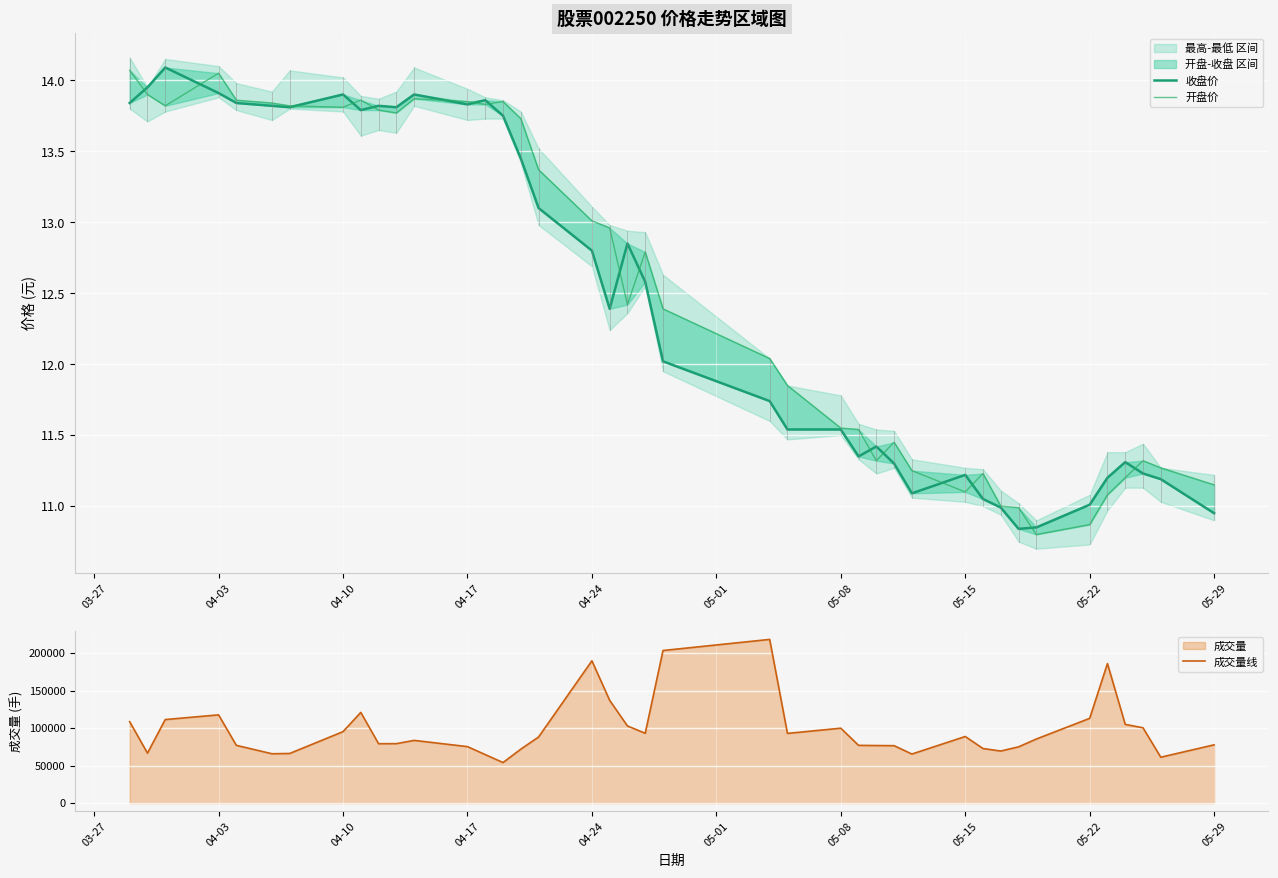

Which series has the largest total across all categories?

成交量线